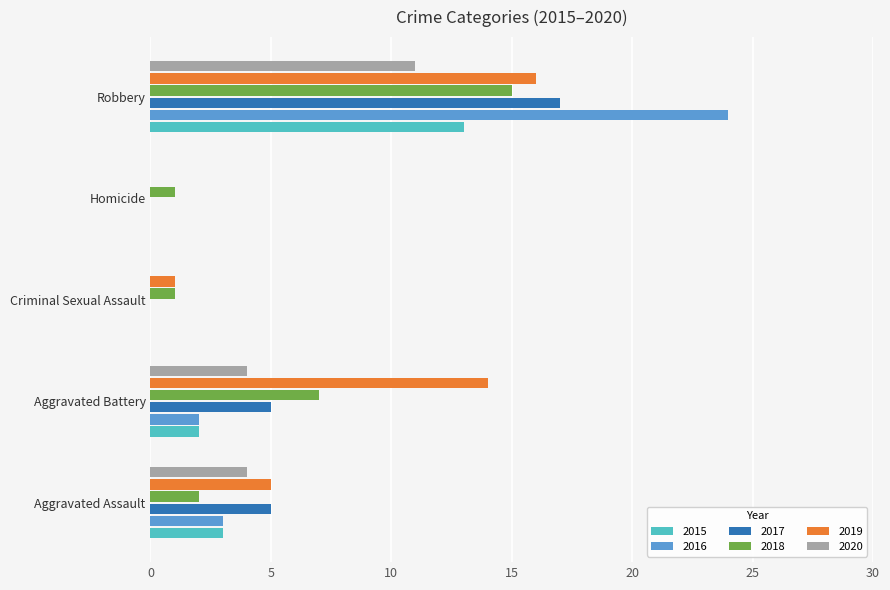

What is the maximum value for 2017?

17